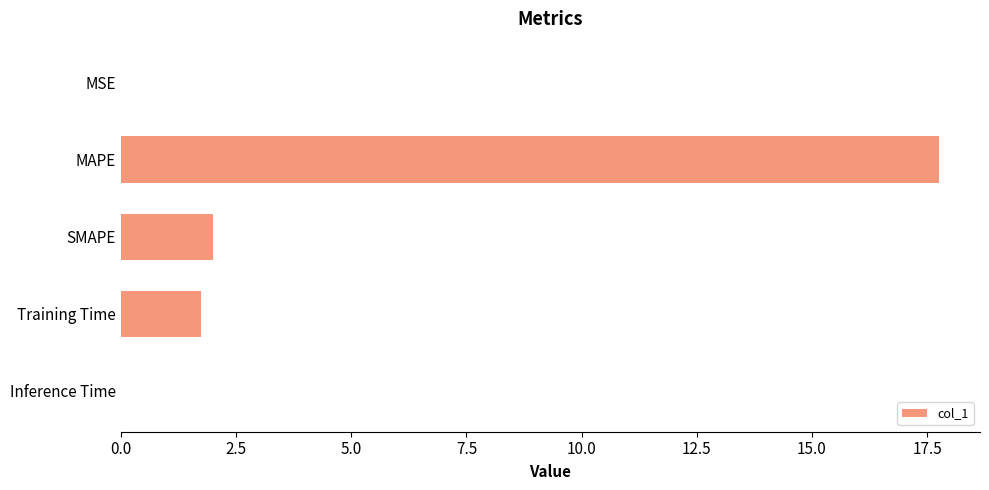

Which has a higher value, SMAPE or Inference Time?

SMAPE